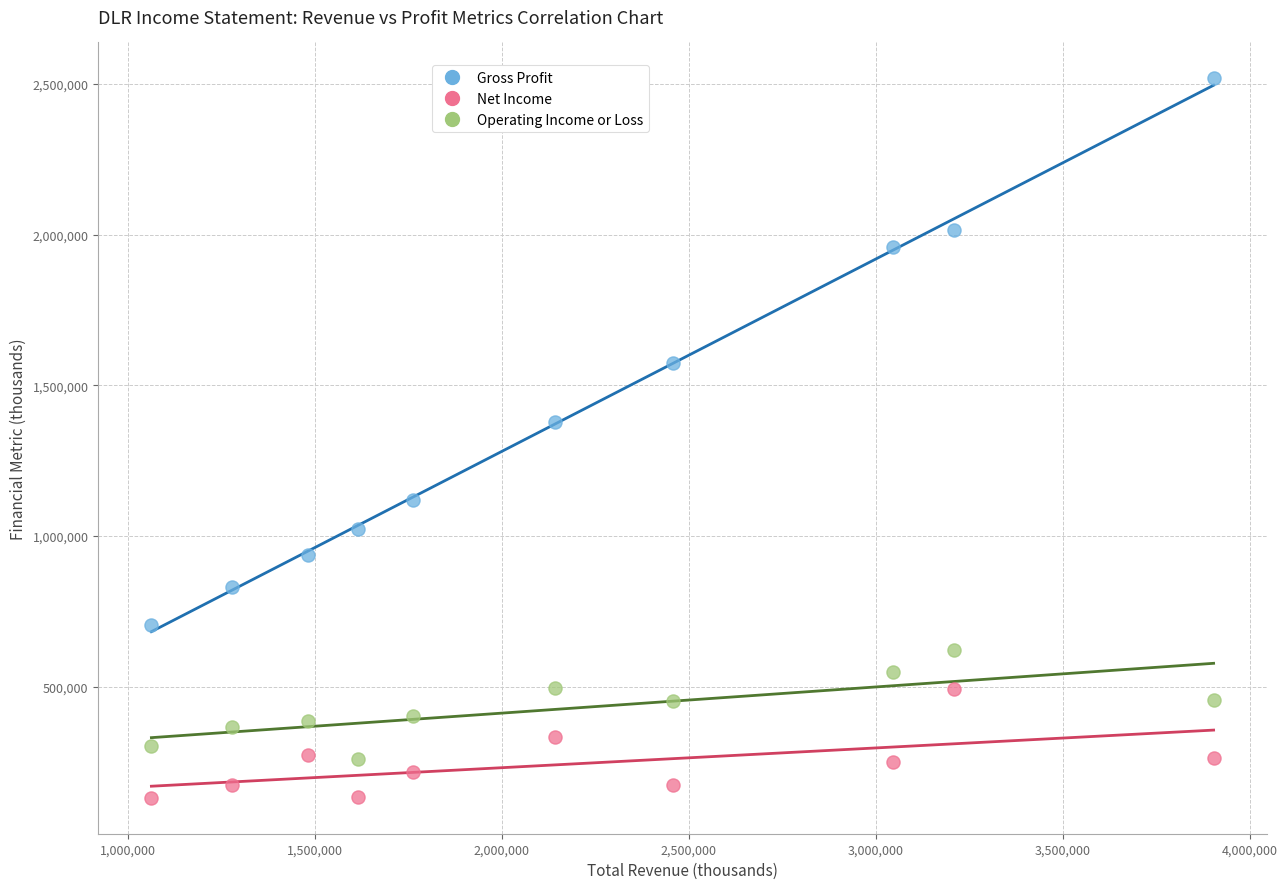

Across all data points, what is the range of X values (max minus min)?

2840900